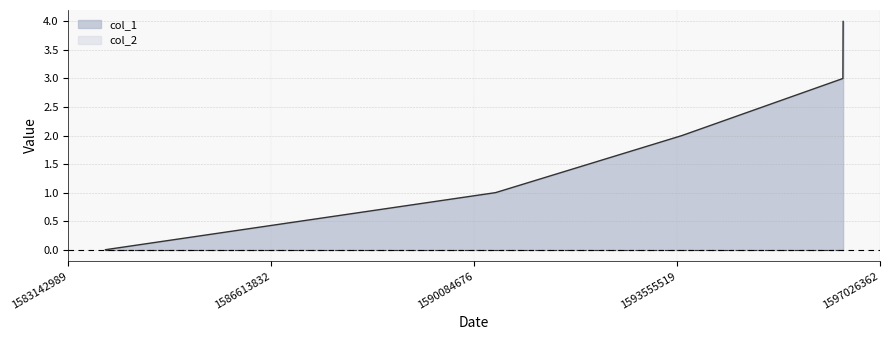

What is the difference between the values at 1596395300 and 1596391698?

1